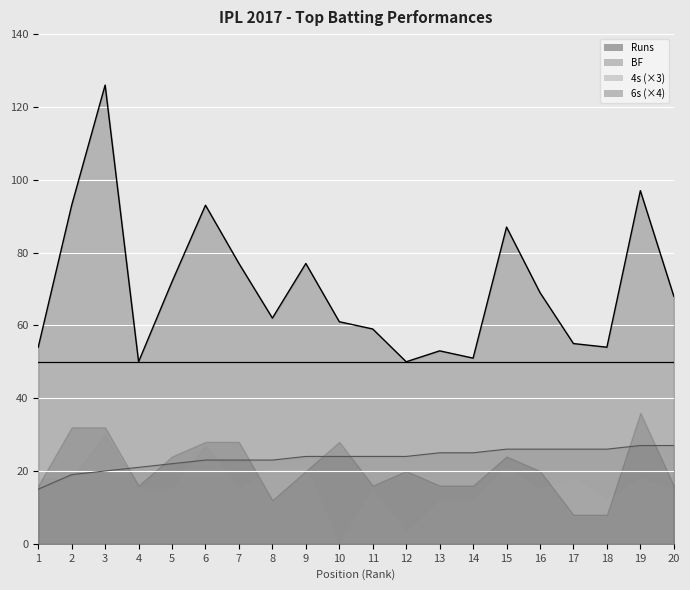

Where does the Runs series first go above 68?

2